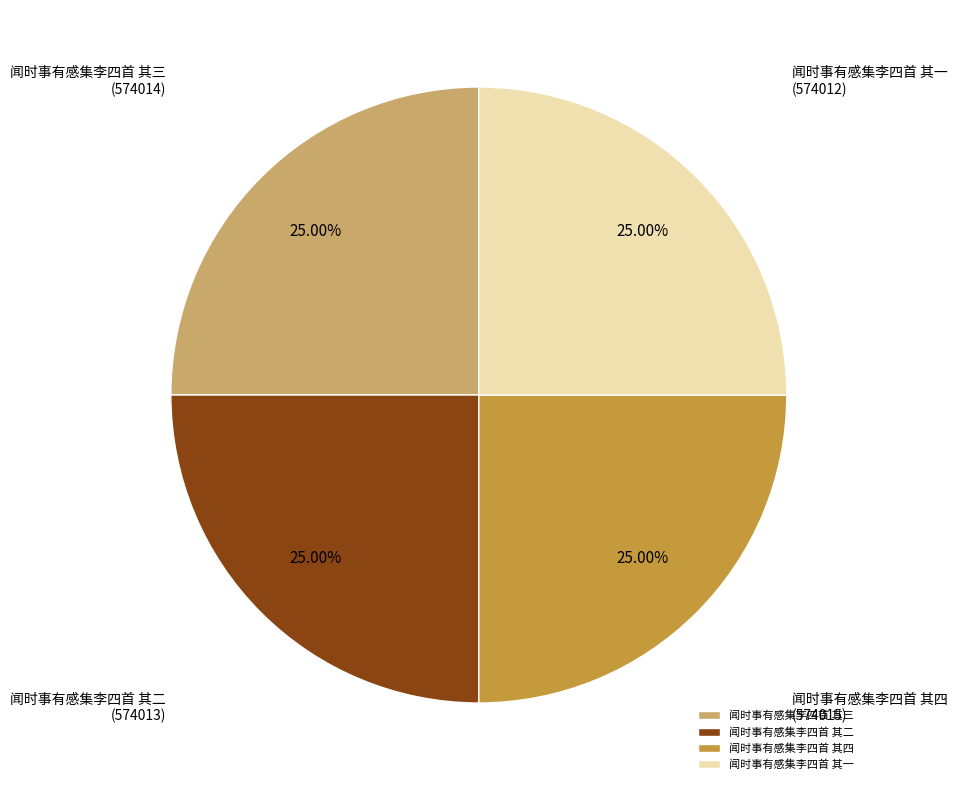

Does any single category account for the majority?

No